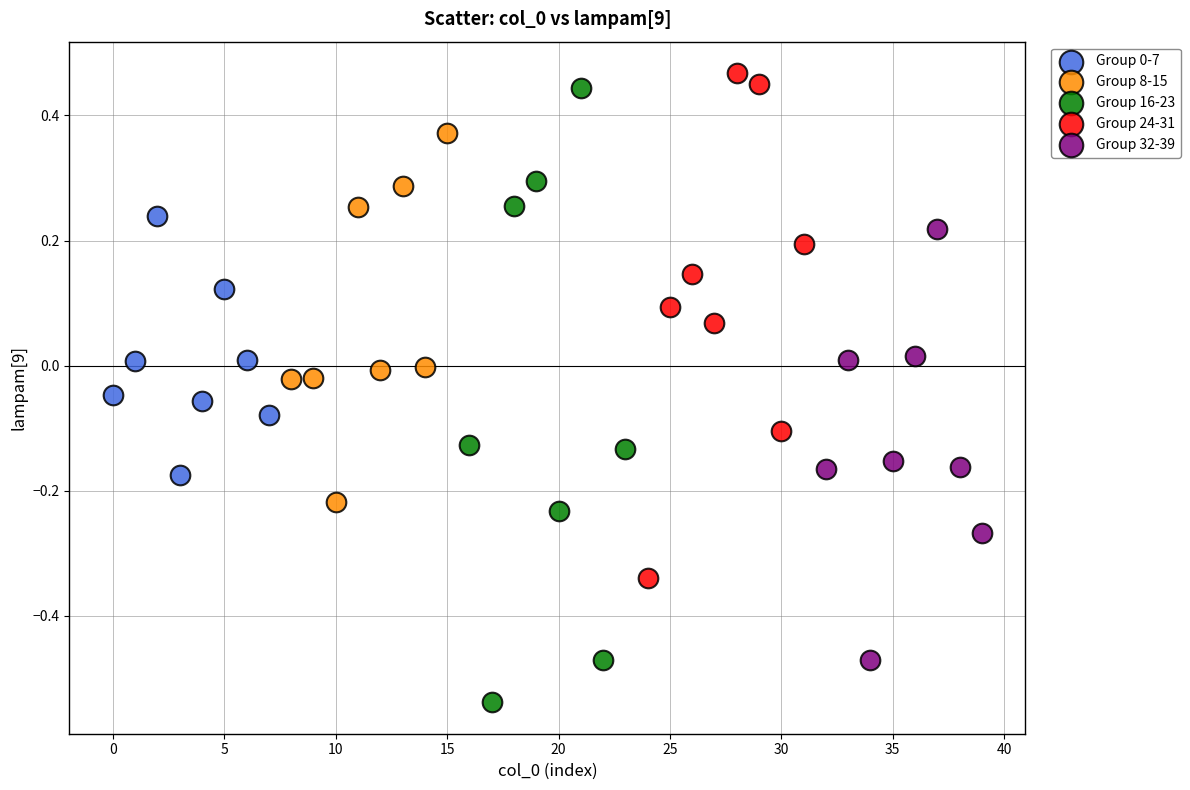

Which series has the largest Y range (max minus min)?

Group 16-23